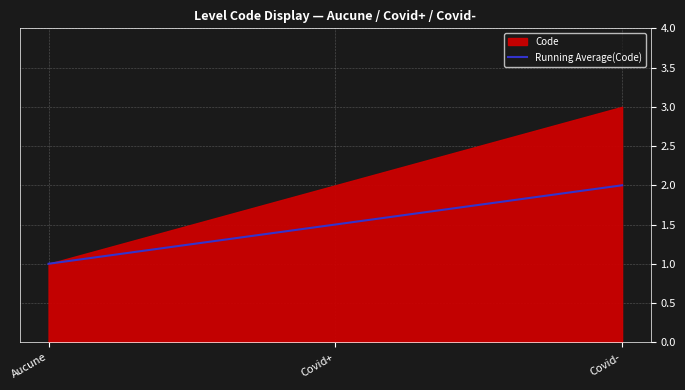

The value at Covid+ is 1.5. True or false?

True